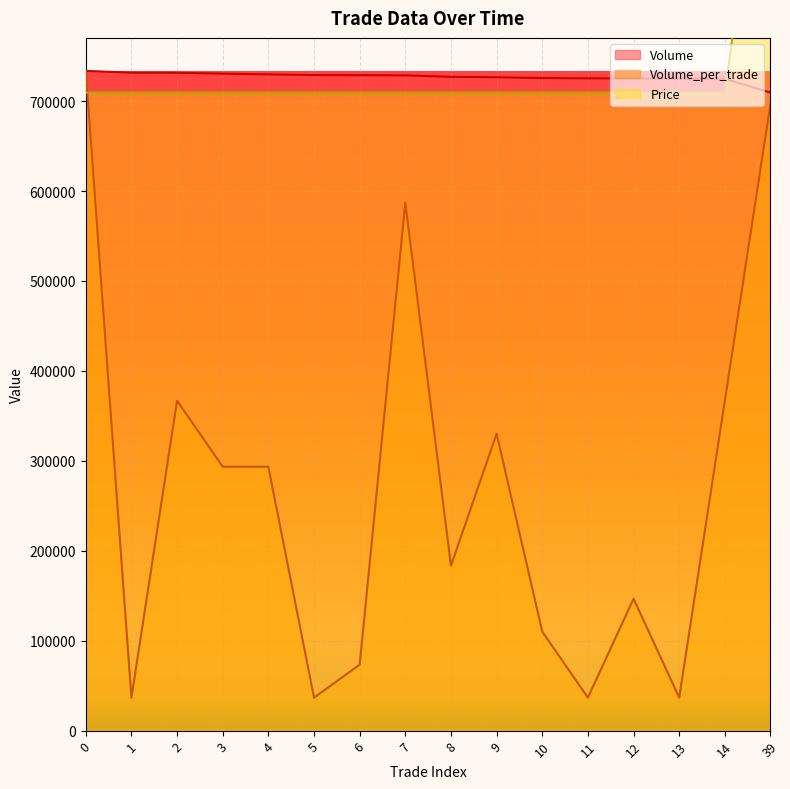

True or false: Volume has a value of 1150619 at 2.

False